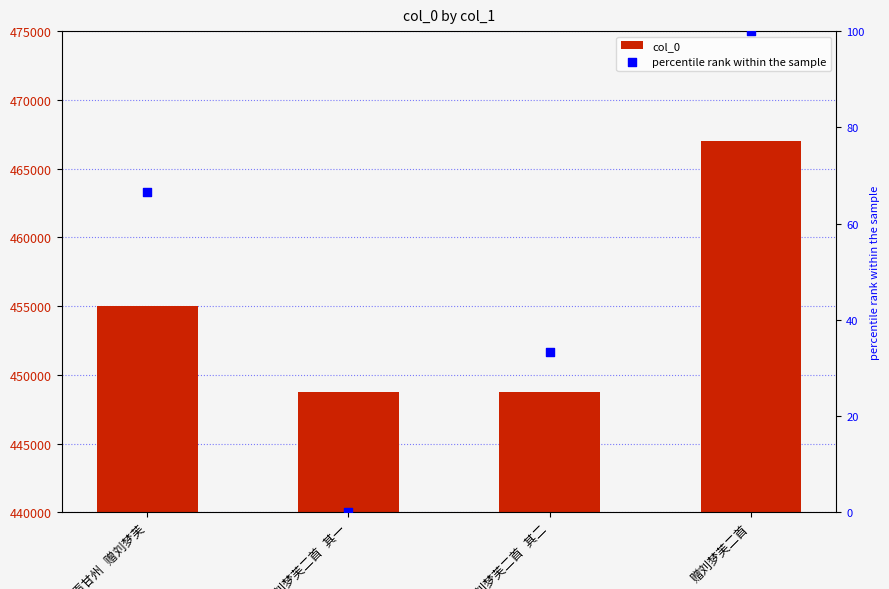

Which series has the largest Y range (max minus min)?

col_0